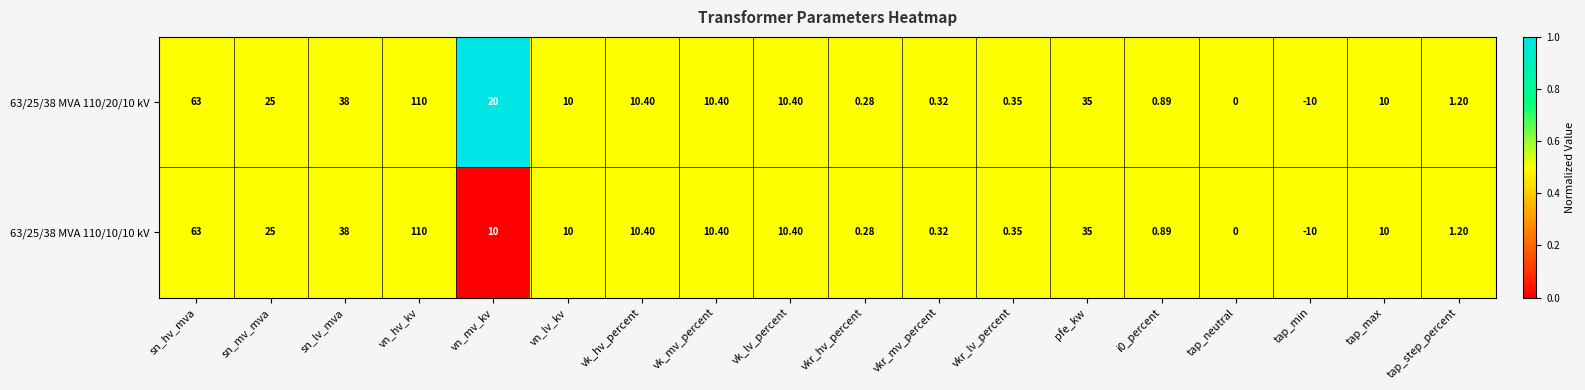

At which label does 63/25/38 MVA 110/10/10 kV reach its peak?

vn_hv_kv